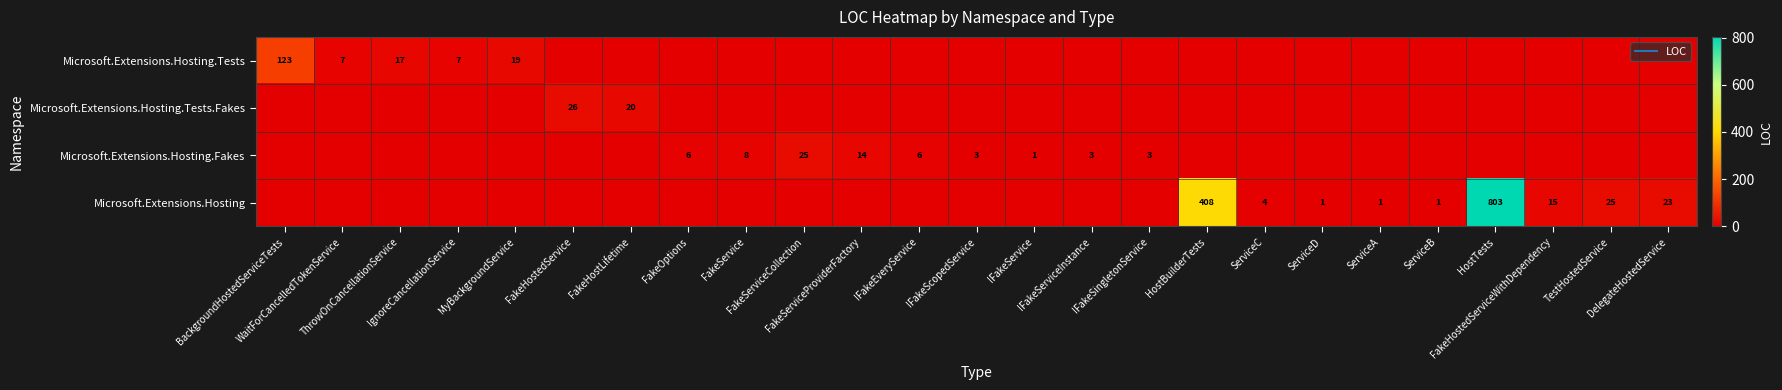

What is the total value across all series at IFakeScopedService?

3